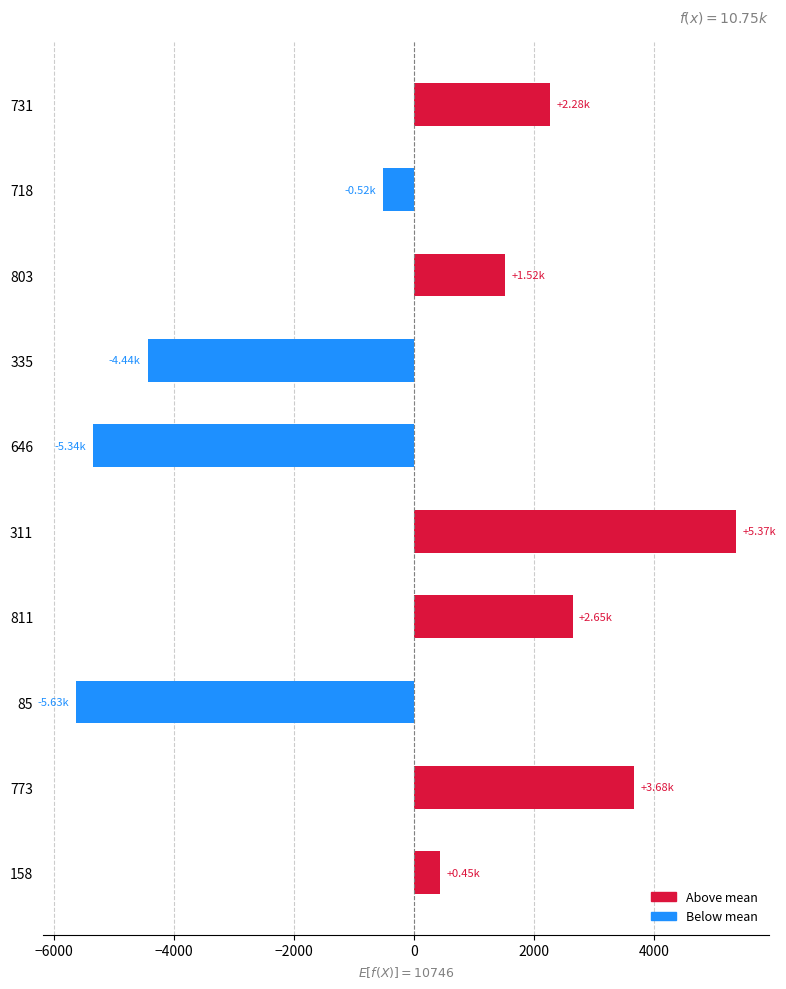

How many series are shown in this chart?

1